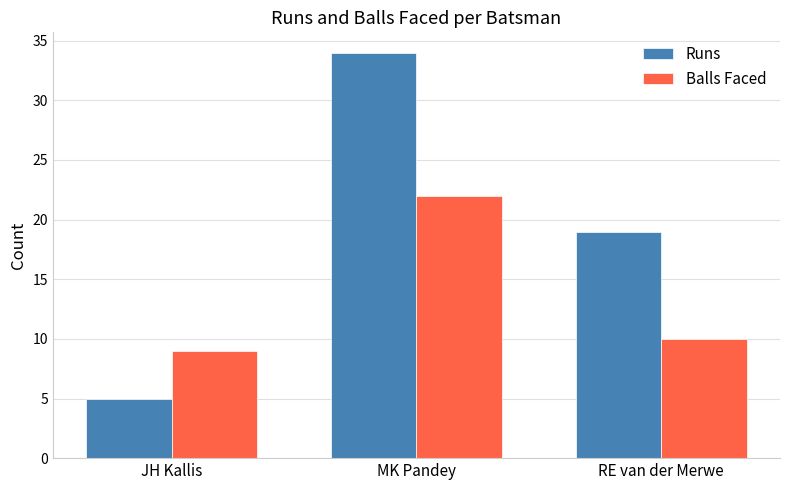

What are all the series names shown in the legend?

Runs, Balls Faced